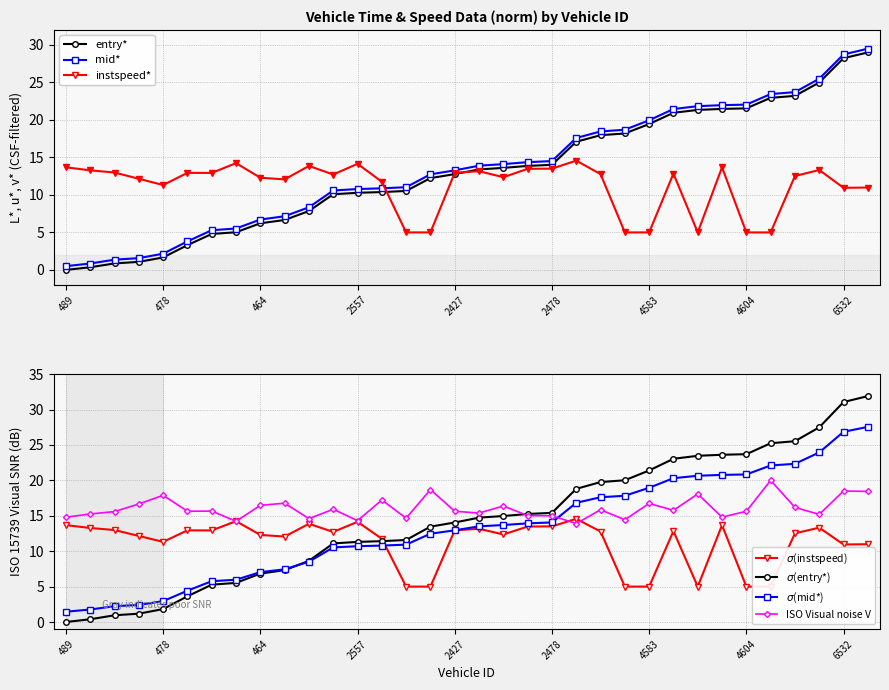

At which label does mid reach its minimum?

489